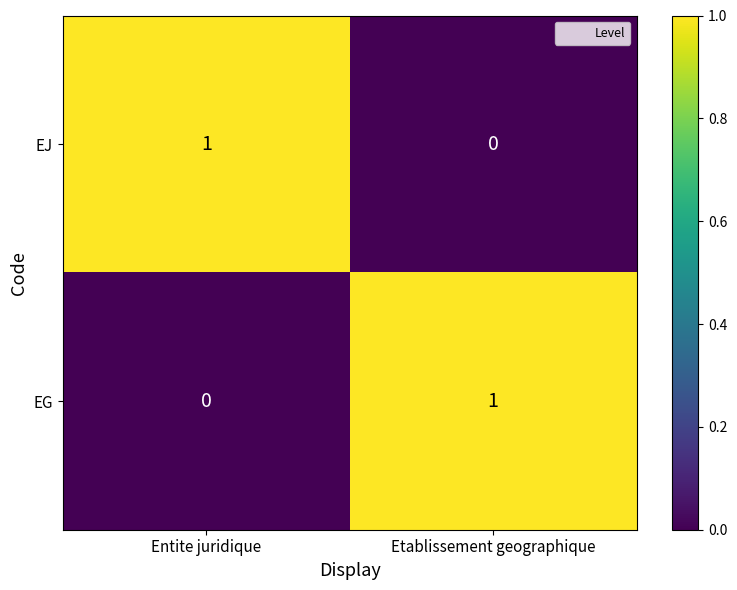

The EG series shows 1 at Entite juridique. True or false?

False